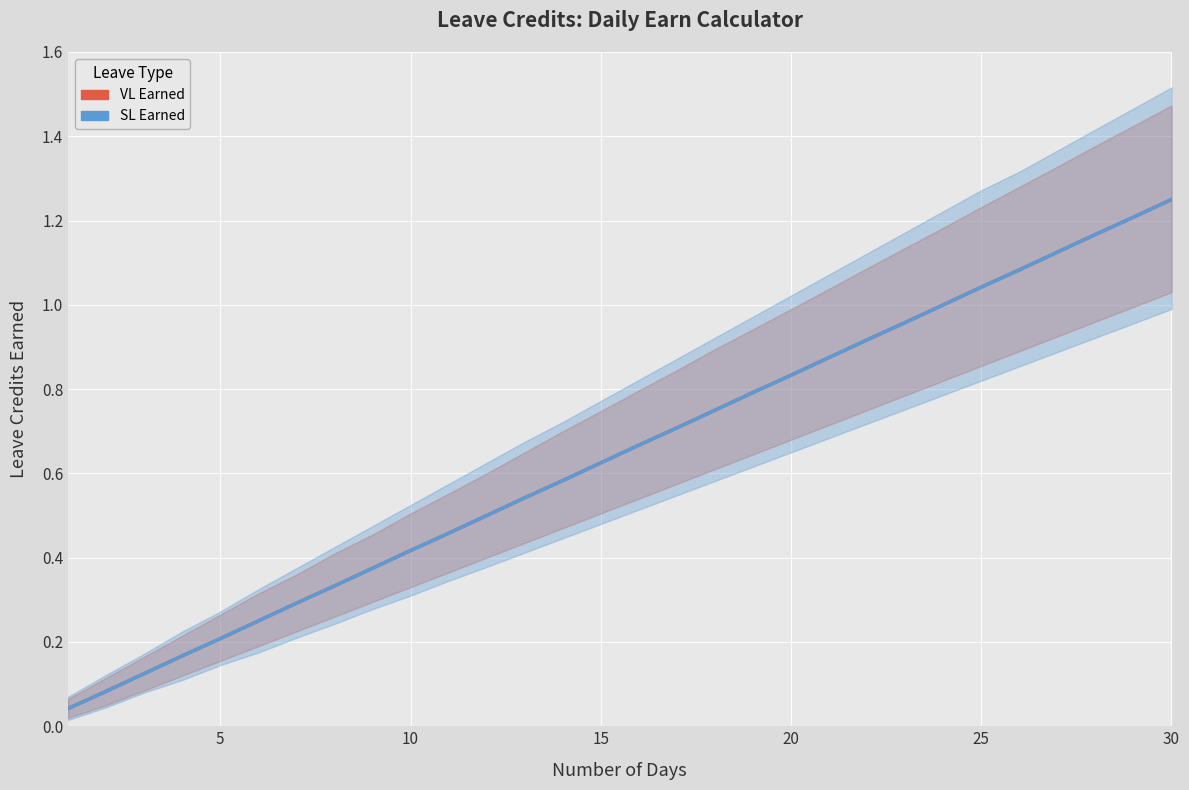

What are all the series names shown in the legend?

VL Earned, SL Earned